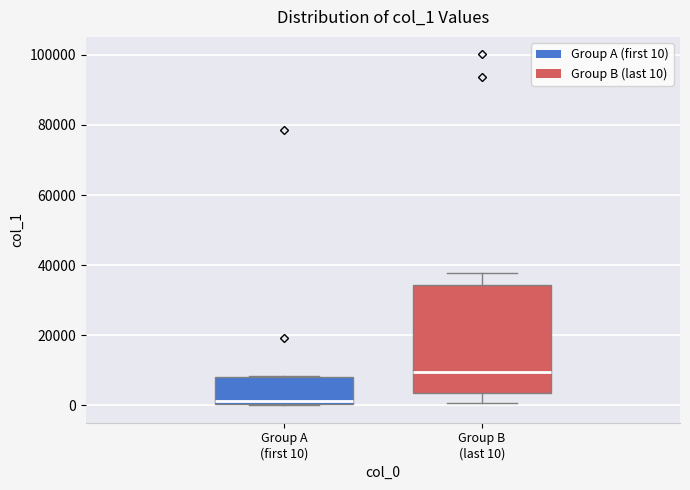

Which box's median line is the highest?

Group B (last 10)